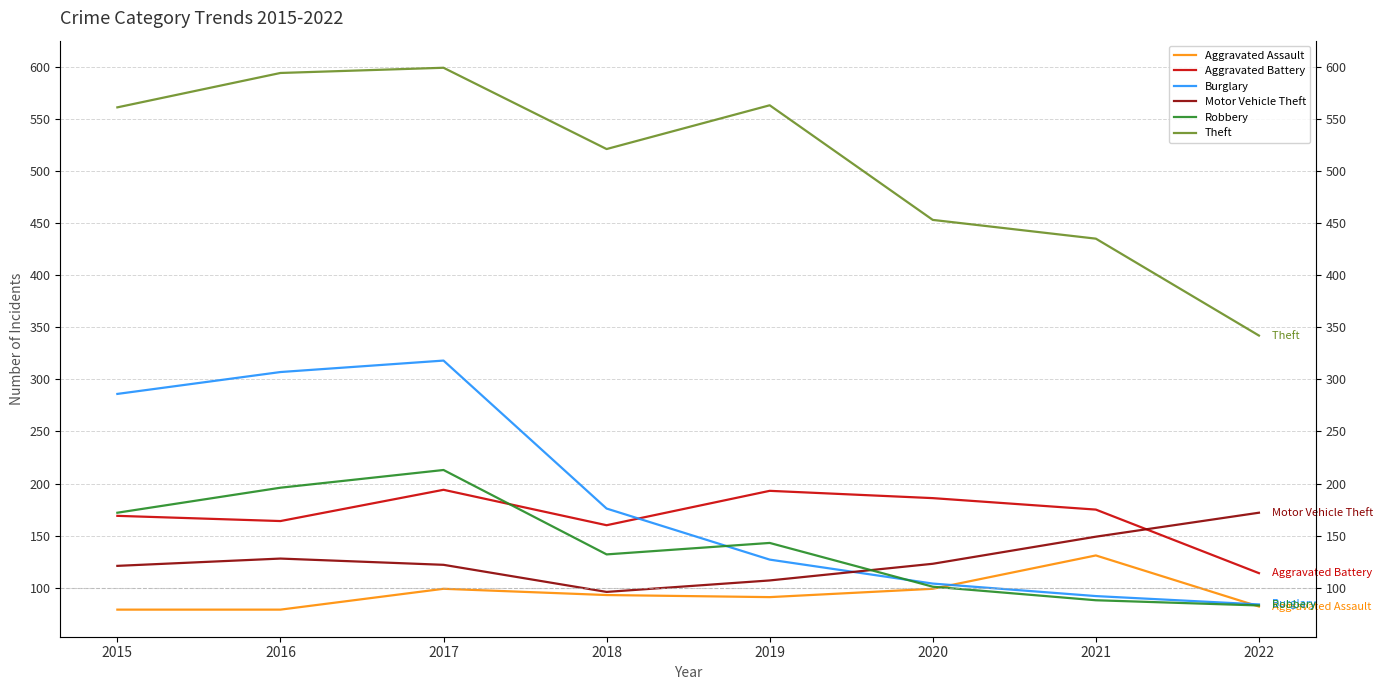

The Burglary series shows 318 at 2017. True or false?

True